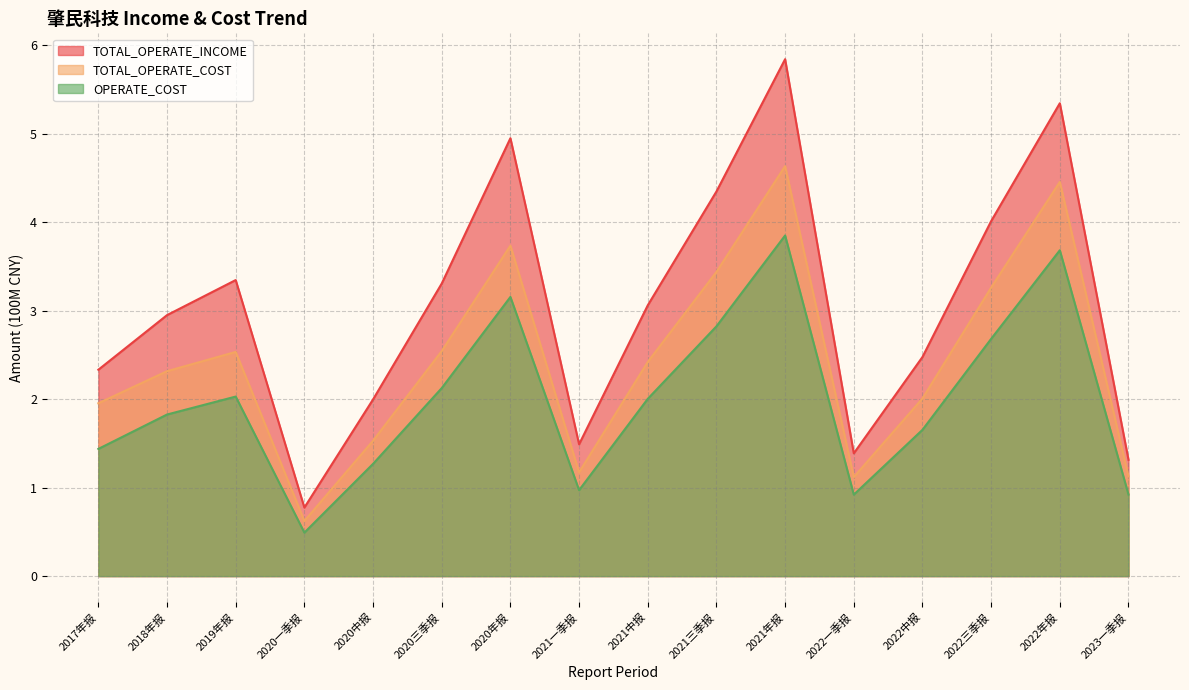

At which category is the sum across all series the highest?

2021年报